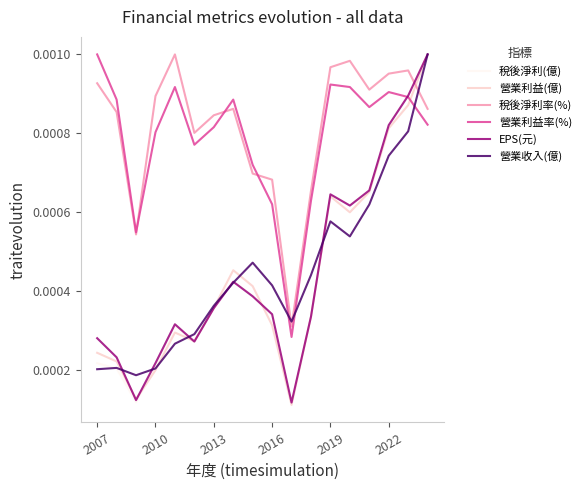

How many times do 營業利益(億) and 稅後淨利率(%) cross each other?

1